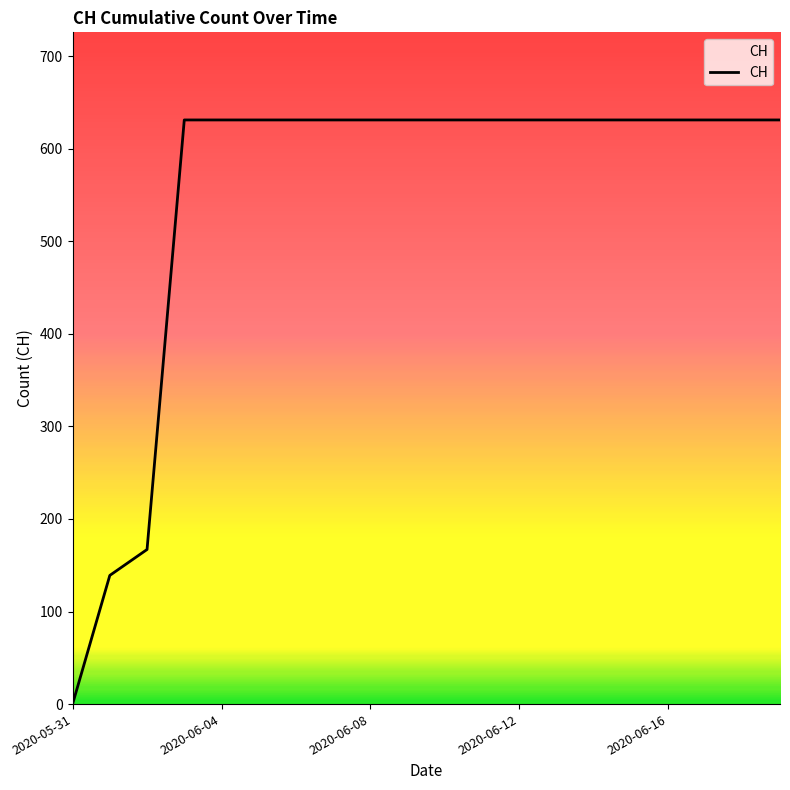

What is the difference between the maximum and minimum values?

631